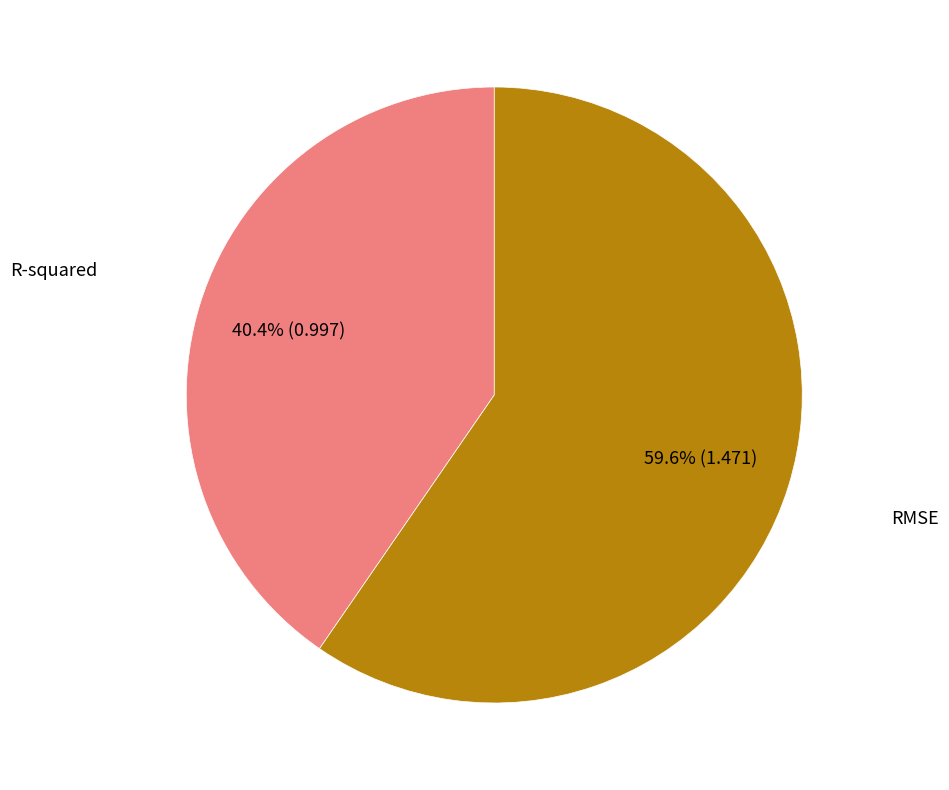

Count the number of slices in the pie.

2